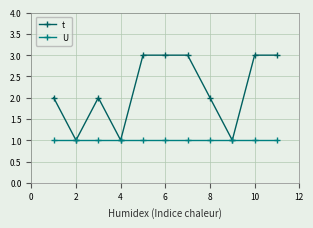

What is the minimum value for U?

1